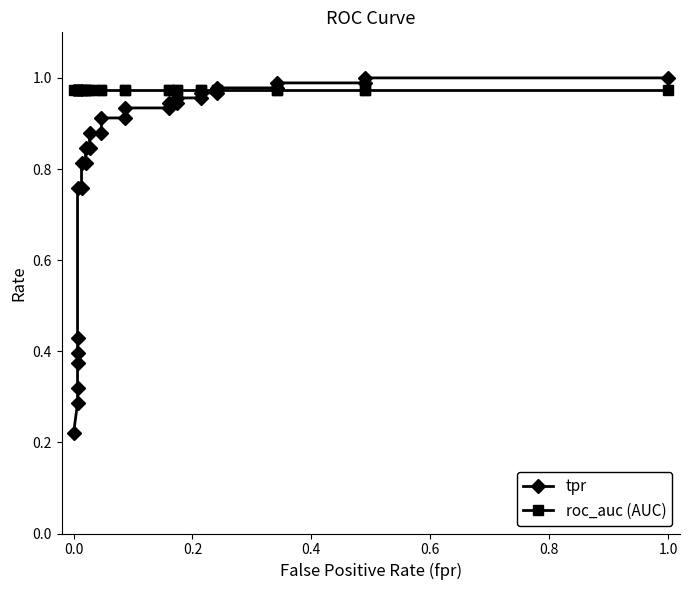

Is it true that tpr equals 1.1 at 11?

False